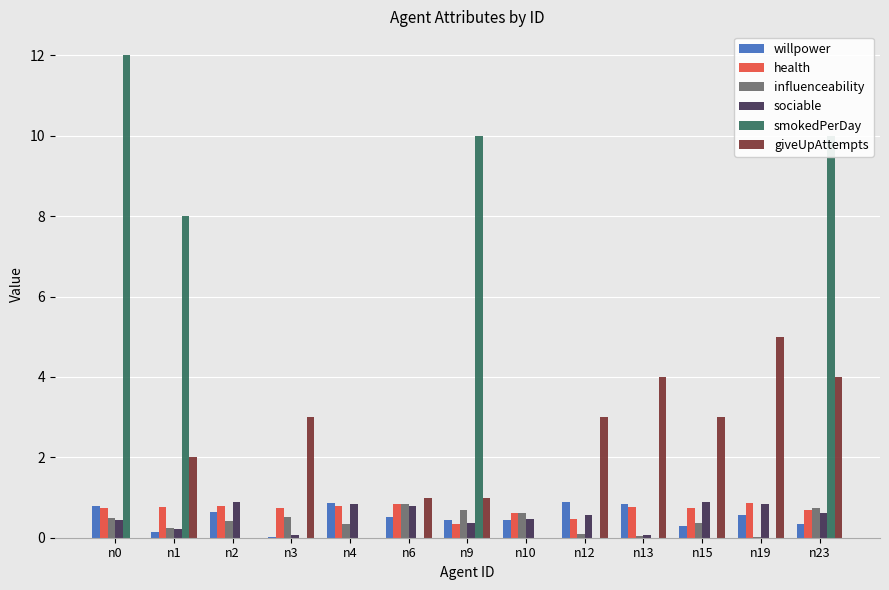

Does the chart contain stacked bars?

No